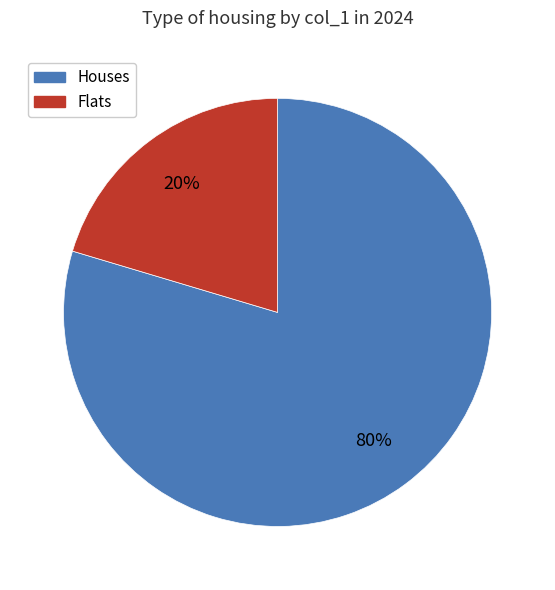

Does Houses represent more than half of the total?

Yes